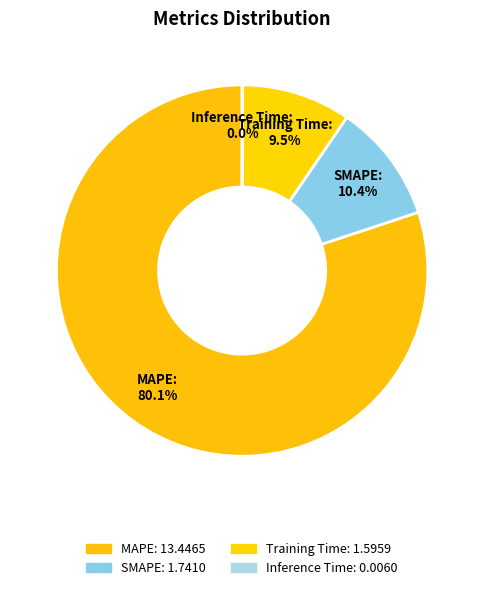

What is the largest slice in the pie chart?

MAPE